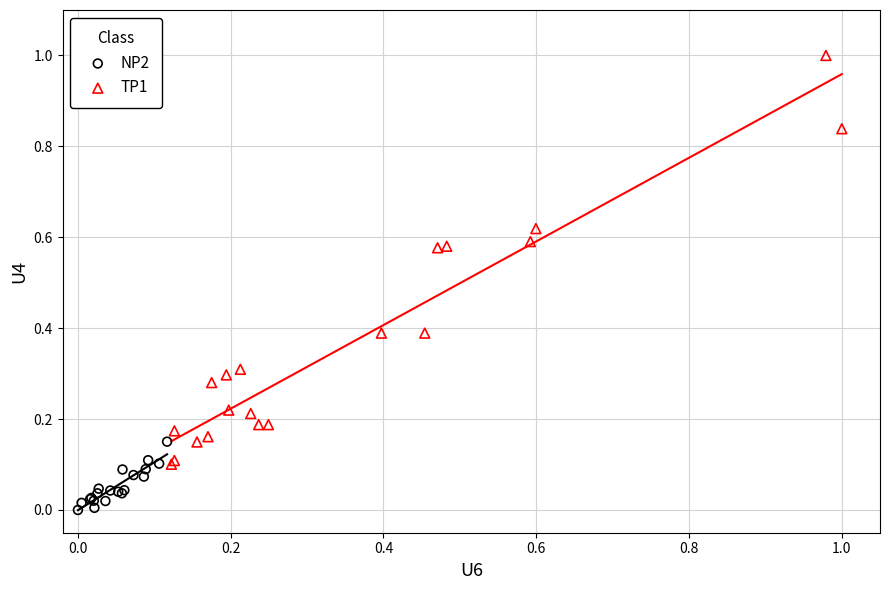

Which series reaches the maximum Y coordinate?

TP1